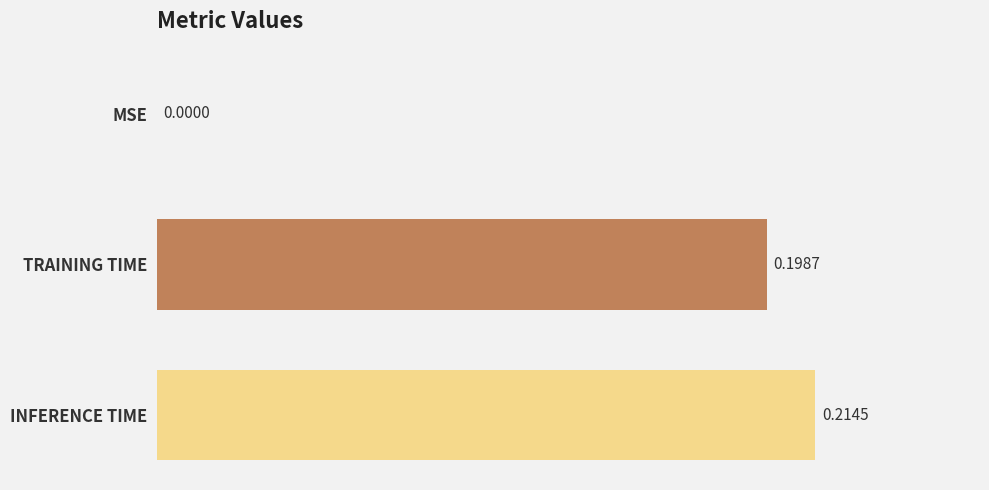

Are the bars grouped side by side (vs. stacked)?

No